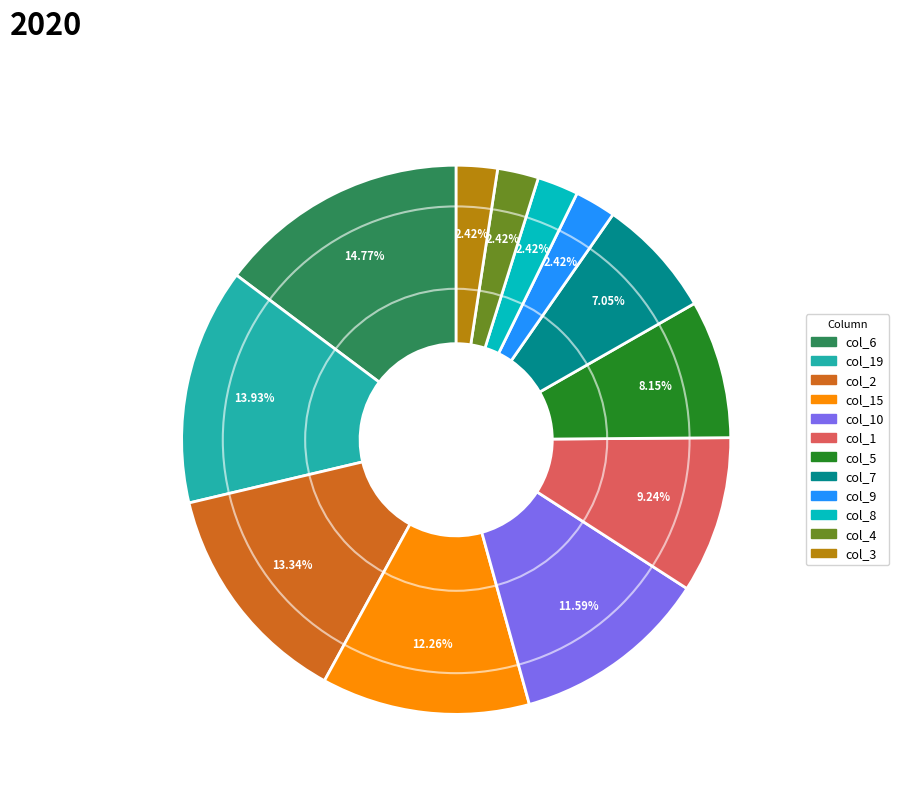

Is there any slice that represents more than half of the pie?

No